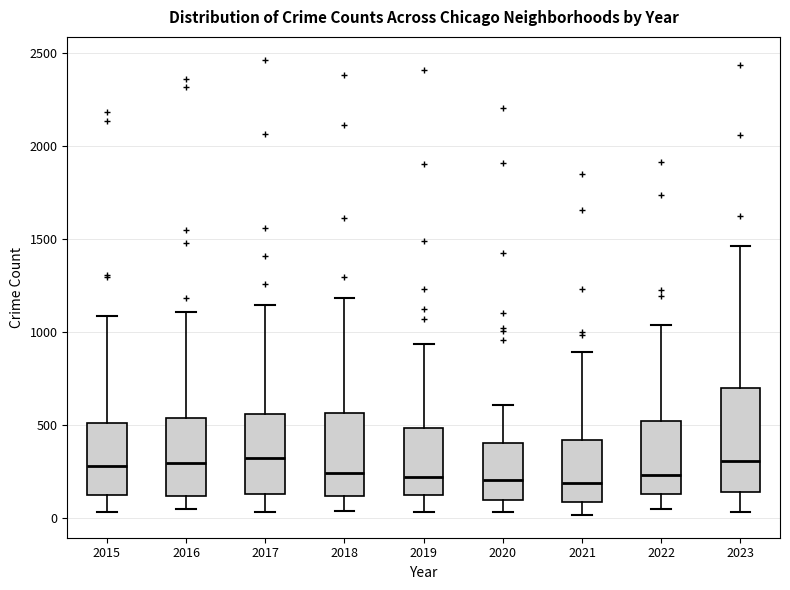

Comparing the boxes themselves (not the whiskers), which one is the tallest?

2023